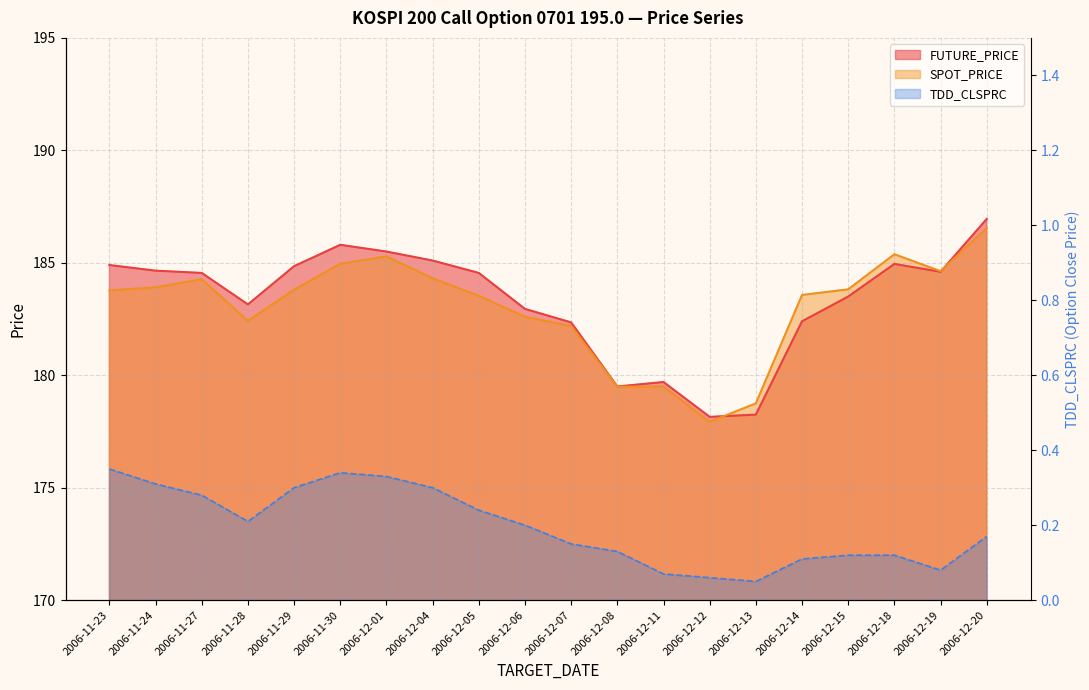

What is the difference between the TDD_CLSPRC values at 2006-11-24 and 2006-12-08?

0.2